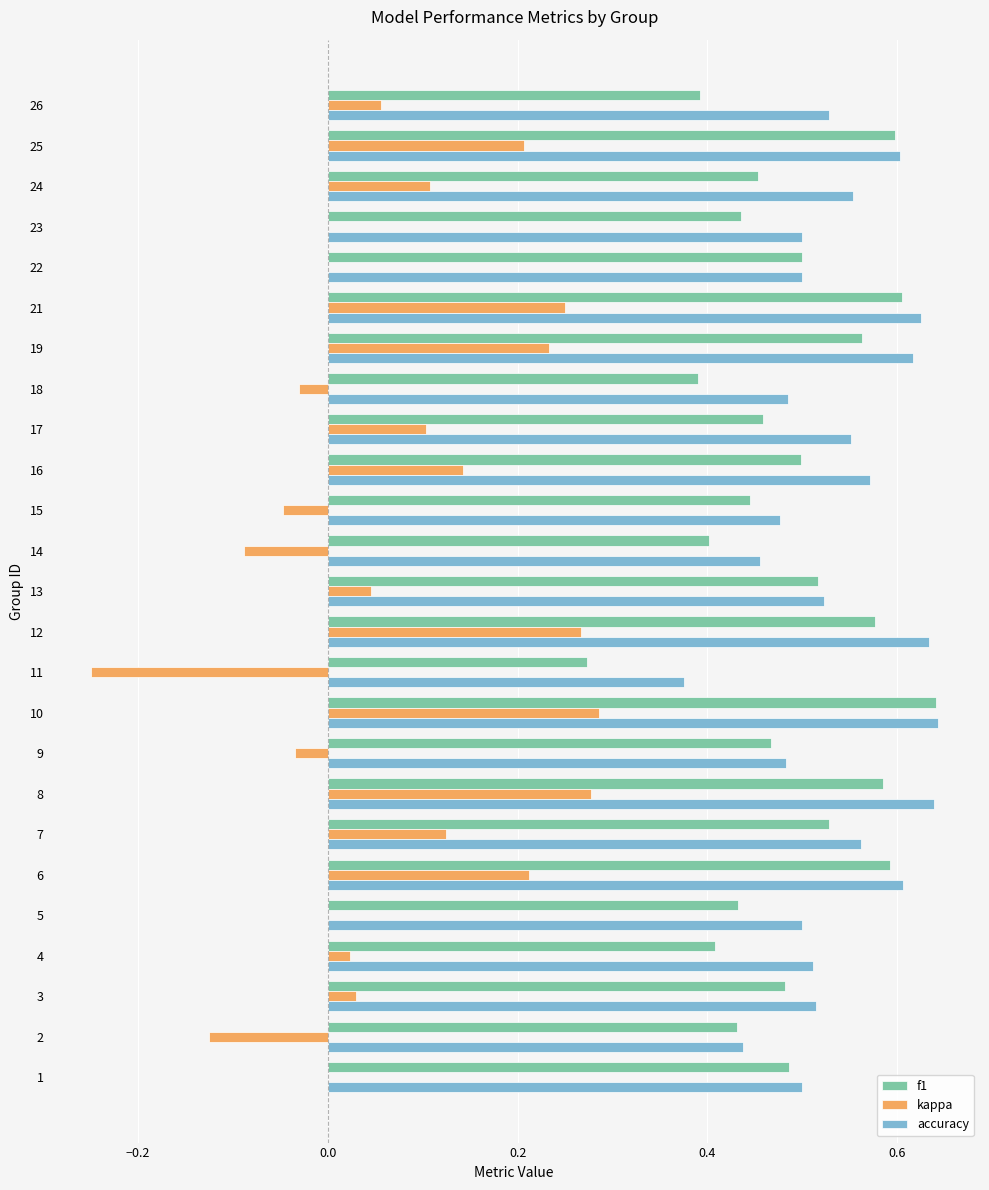

Which category has the highest value in the kappa series?

10